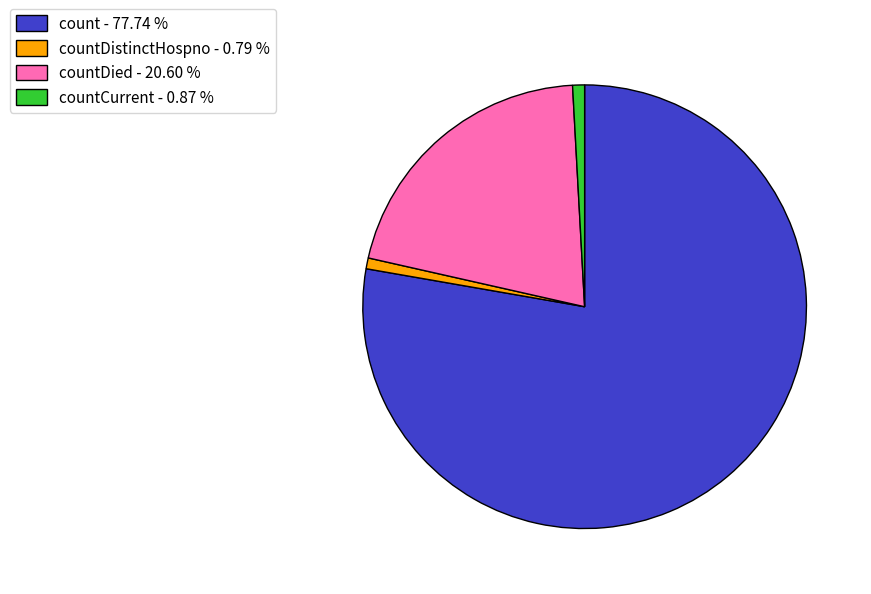

Which slice is the largest?

count - 77.74 %